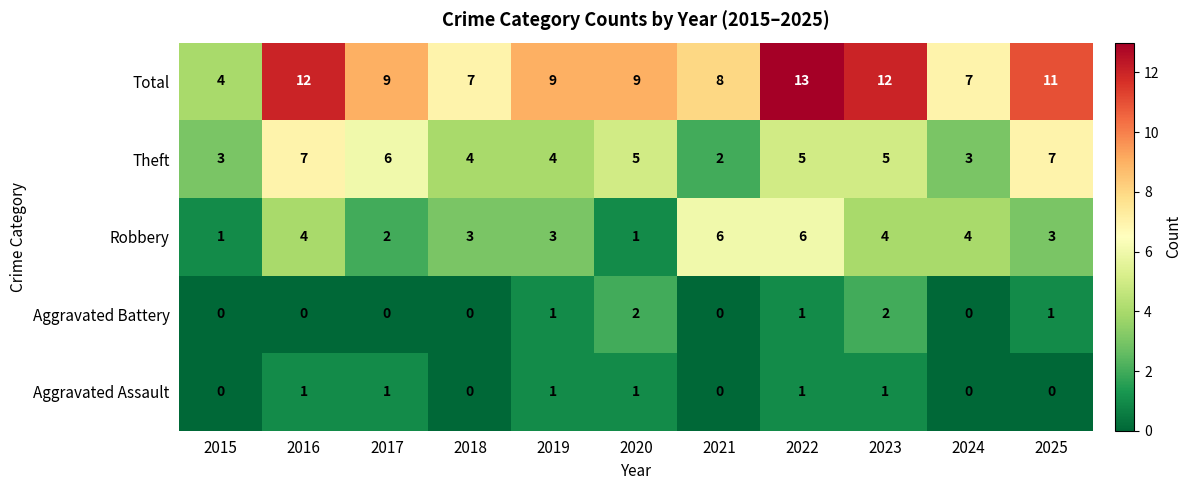

What is the difference between the maximum and second lowest values in the Robbery series?

5